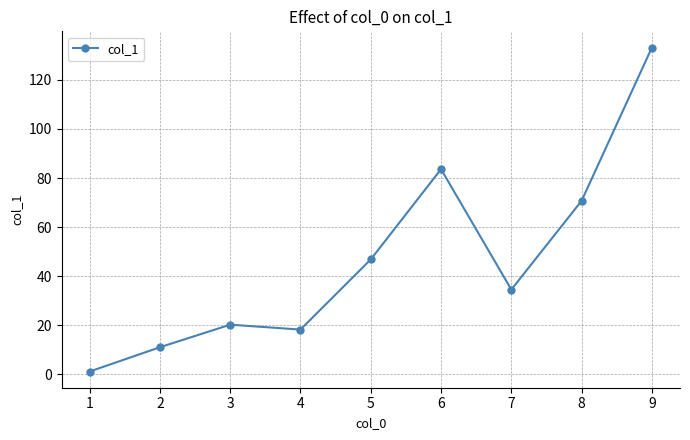

List the labels in order of value, largest first.

9, 6, 8, 5, 7, 3, 4, 2, 1